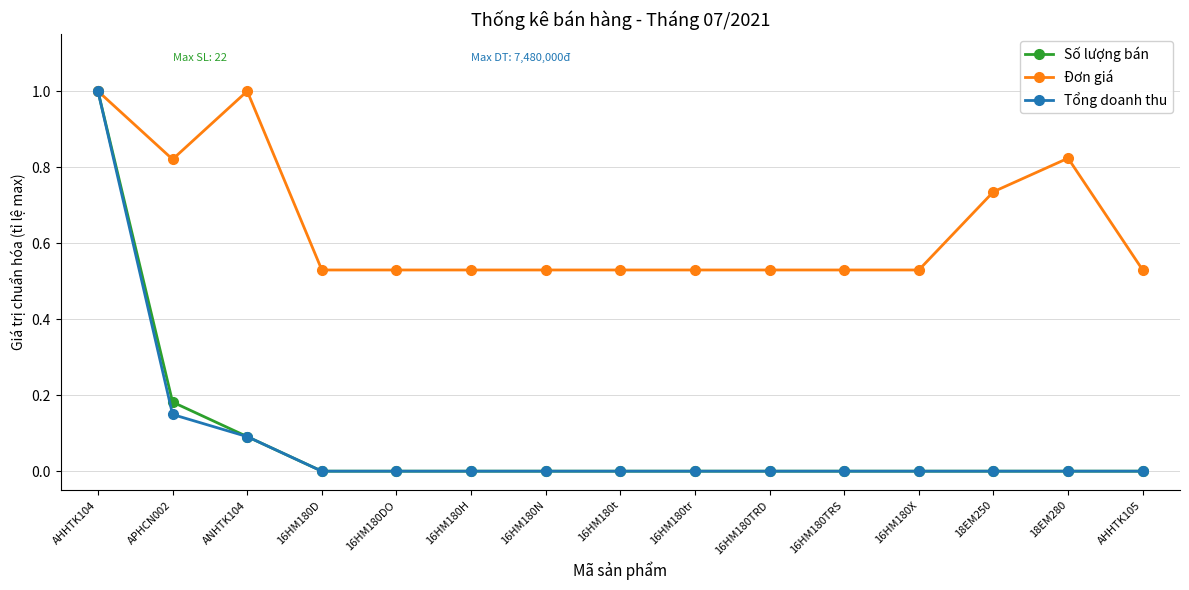

What is the highest value of the Tổng doanh thu series?

1.0